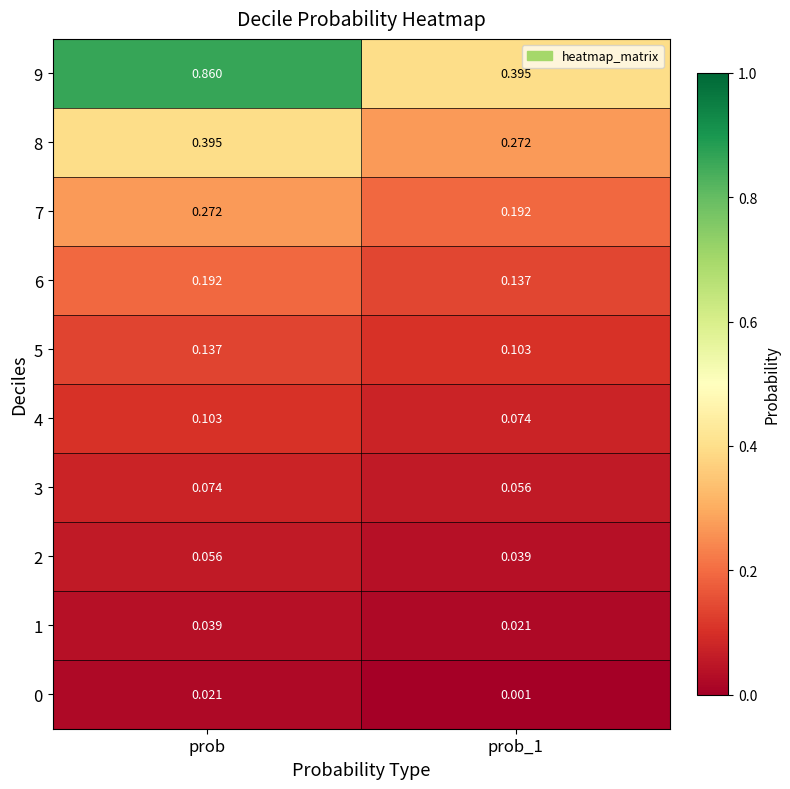

At which label does 2 reach its peak?

prob